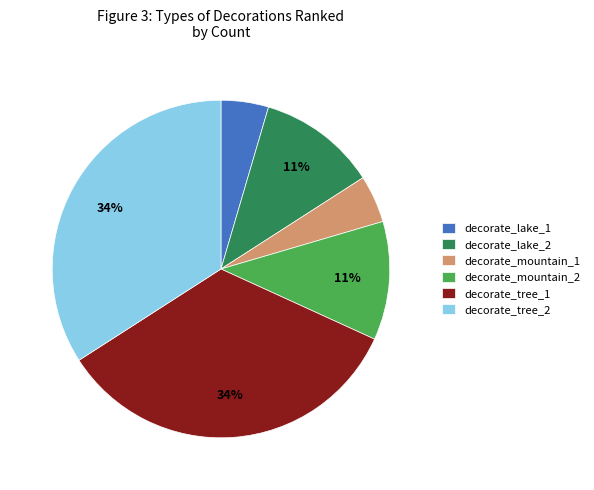

To the nearest percent, what portion does decorate_lake_2 represent?

11%